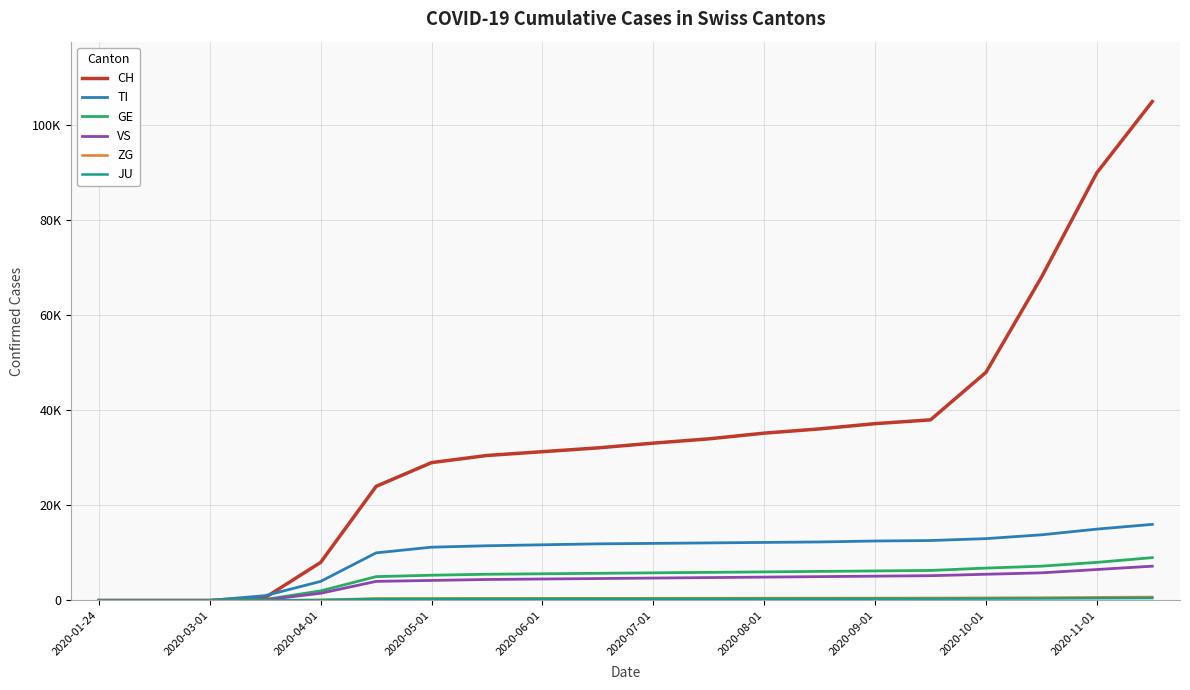

Does the chart have visible grid lines?

Yes